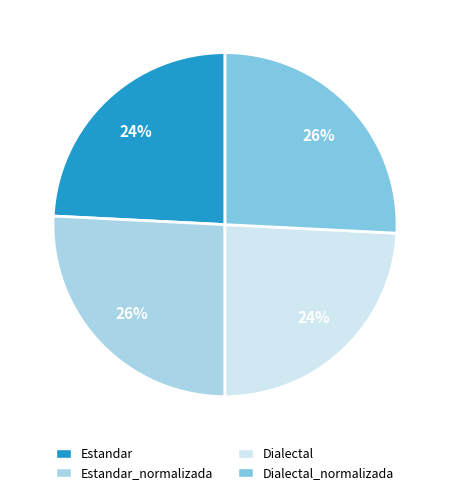

To the nearest percent, what is the average slice percentage?

25%